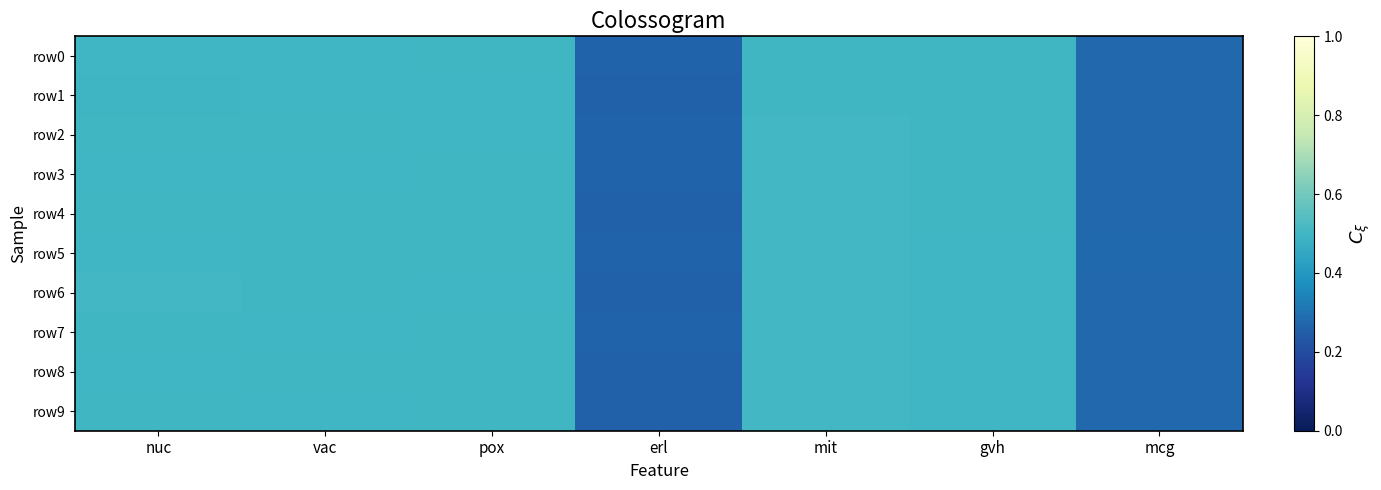

What is the total value across all series at nuc?

5.0